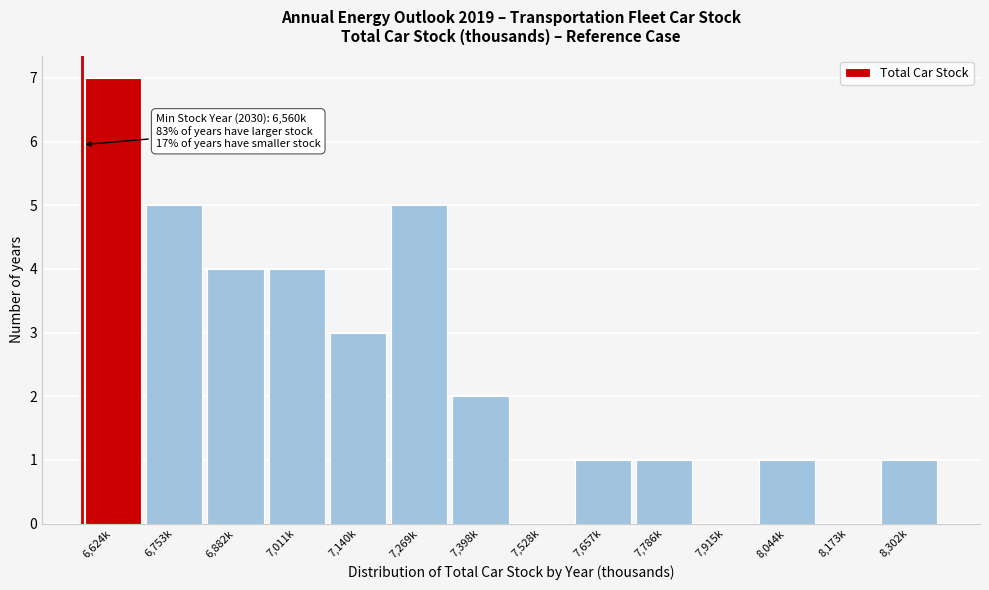

Reading left to right, extract all data points from this chart.

6,624k=7	6,753k=5	6,882k=4	7,011k=4	7,140k=3	7,269k=5	7,398k=2	7,528k=0	7,657k=1	7,786k=1	7,915k=0	8,044k=1	8,173k=0	8,302k=1